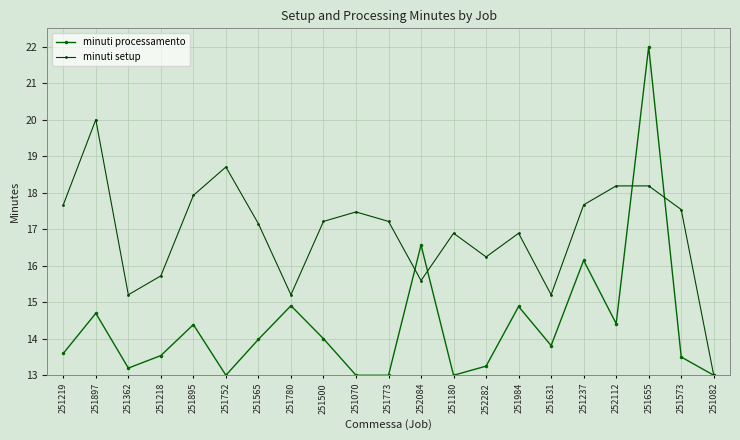

Where do minuti processamento and minuti setup first cross each other?

251773 and 252084